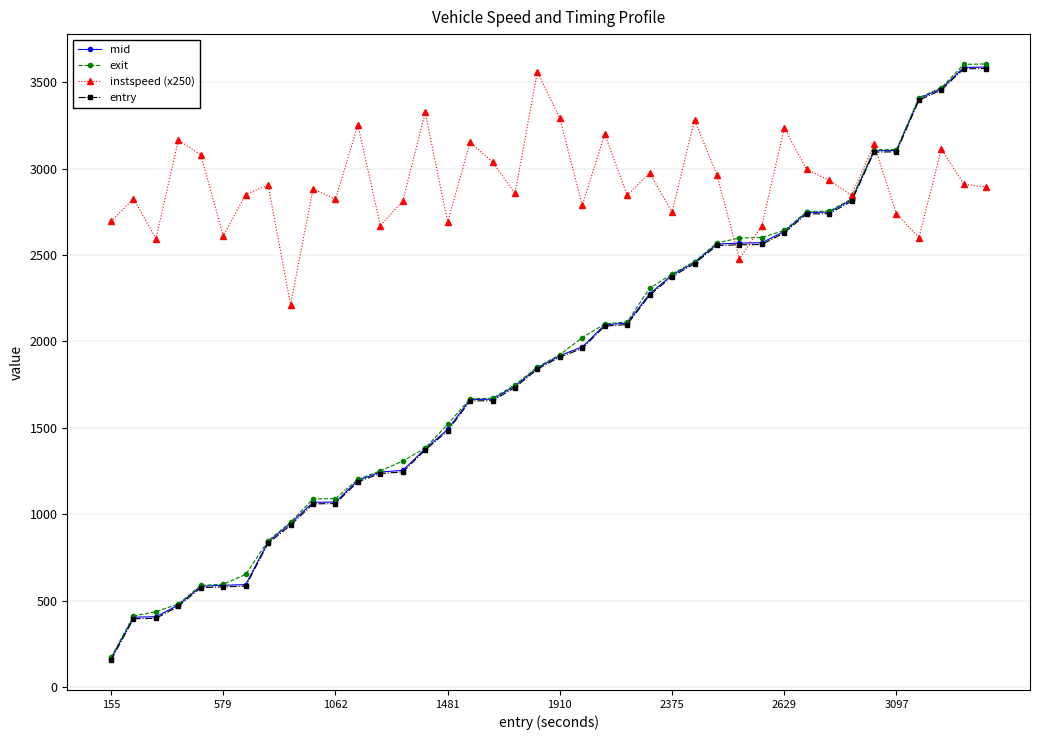

True or false: instspeed (x250) has more than 0 interior local peaks.

True